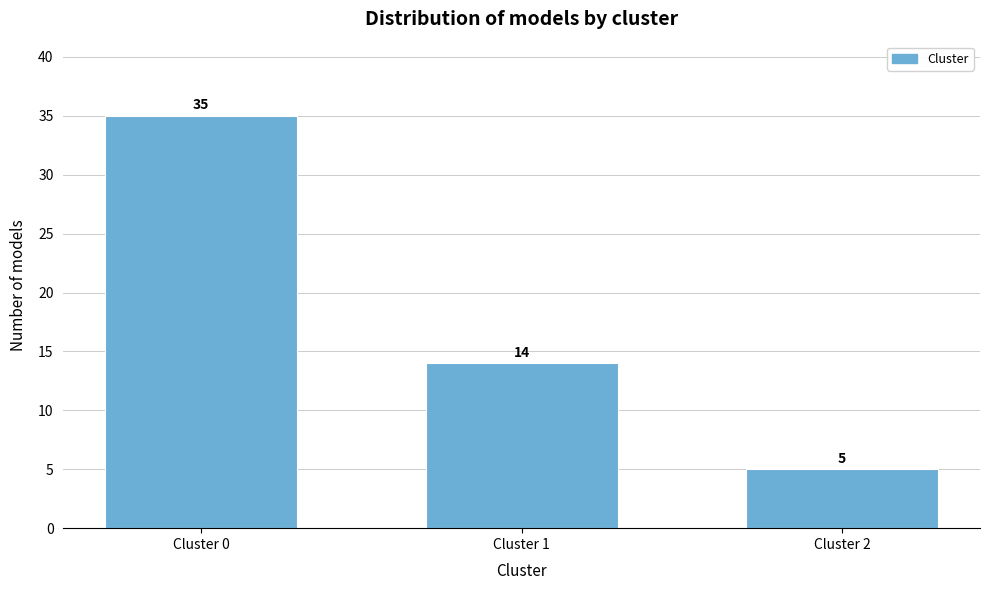

Reading right to left, list all the values displayed in this chart.

5	14	35